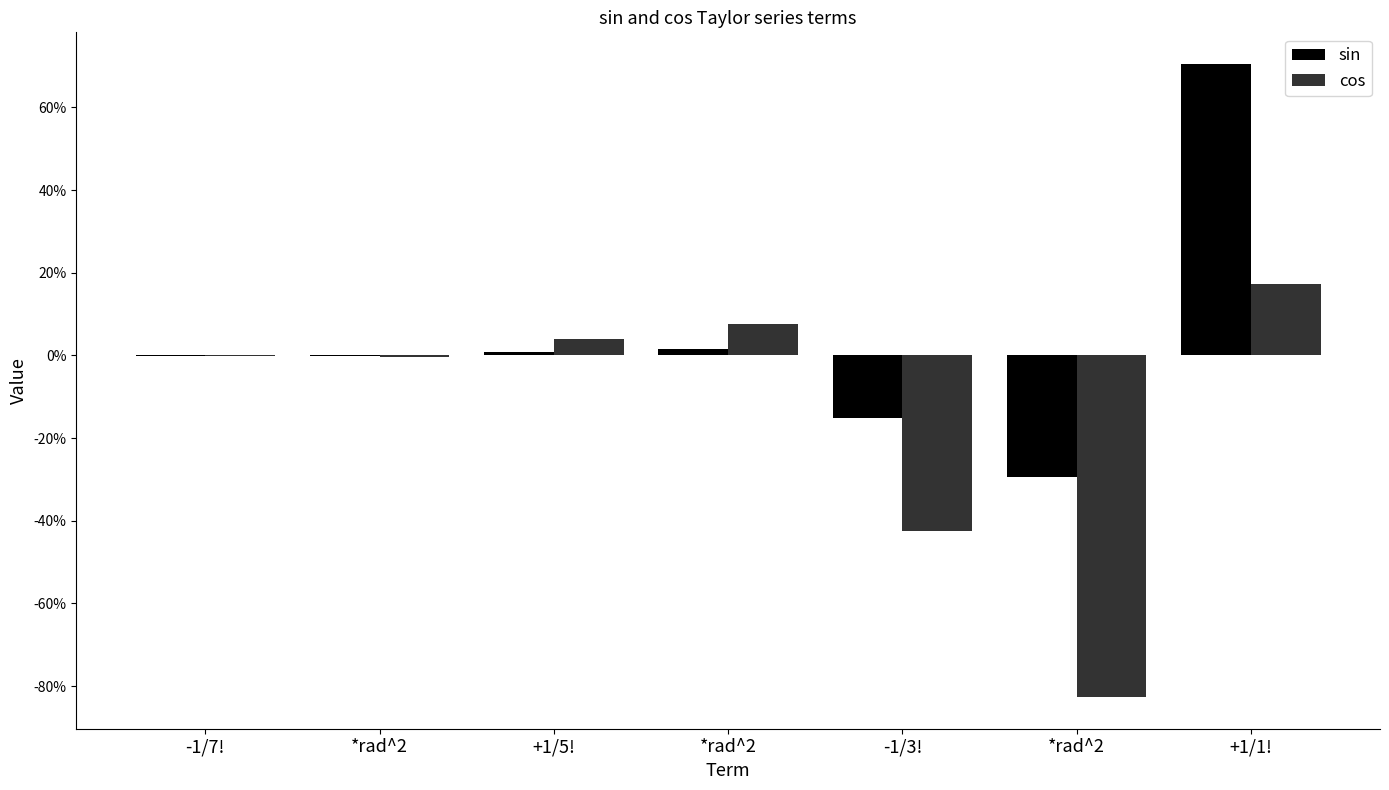

The cos series shows 0.1 at *rad^2. True or false?

False